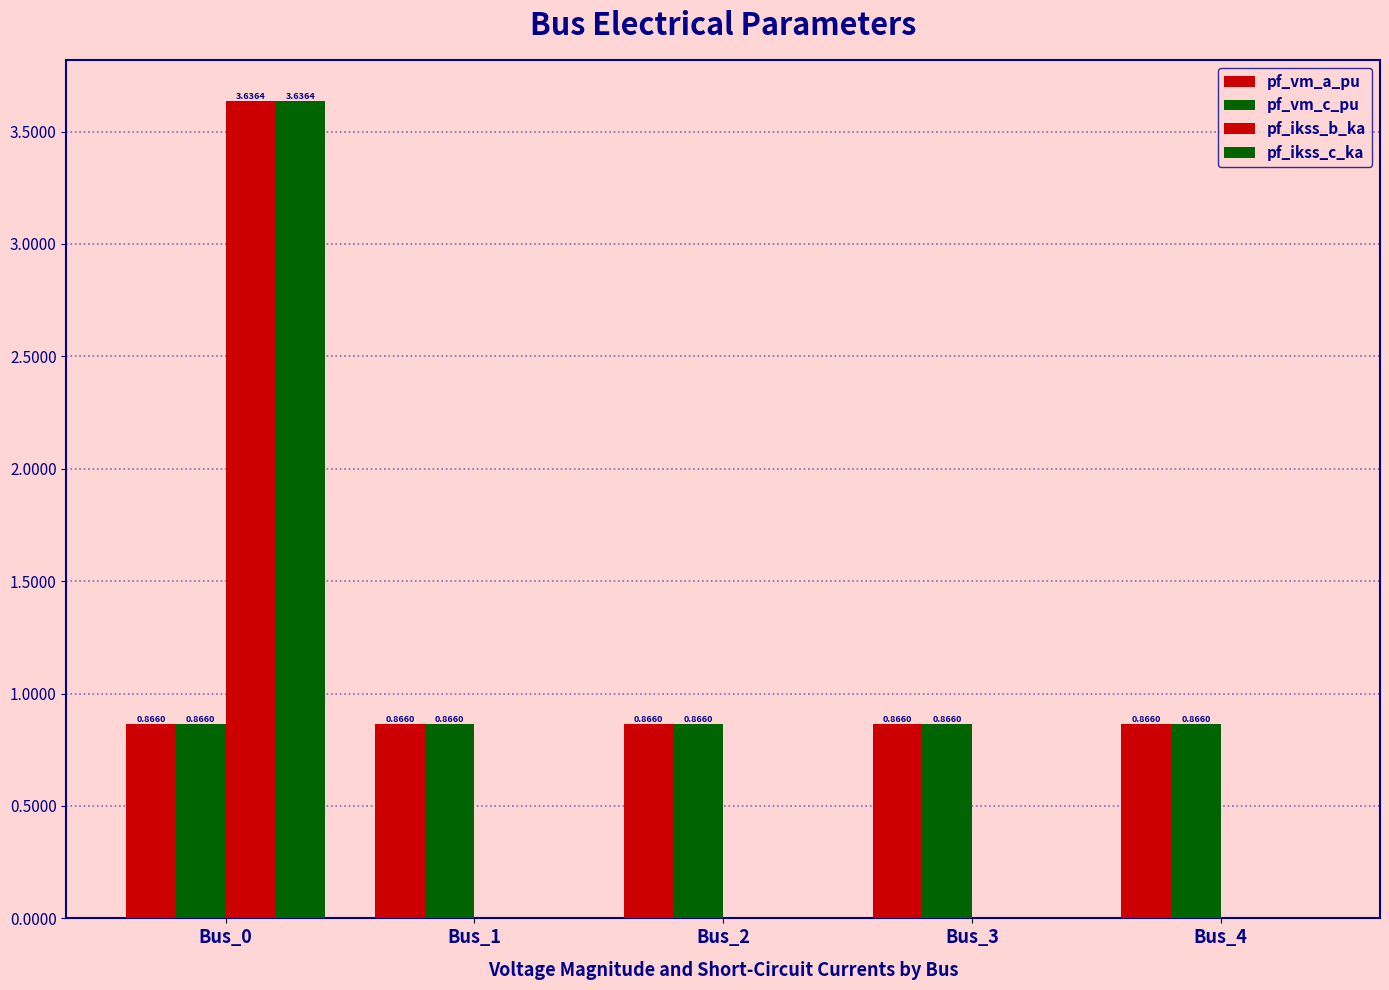

What is the difference between the pf_ikss_c_ka values at Bus_4 and Bus_0?

3.6